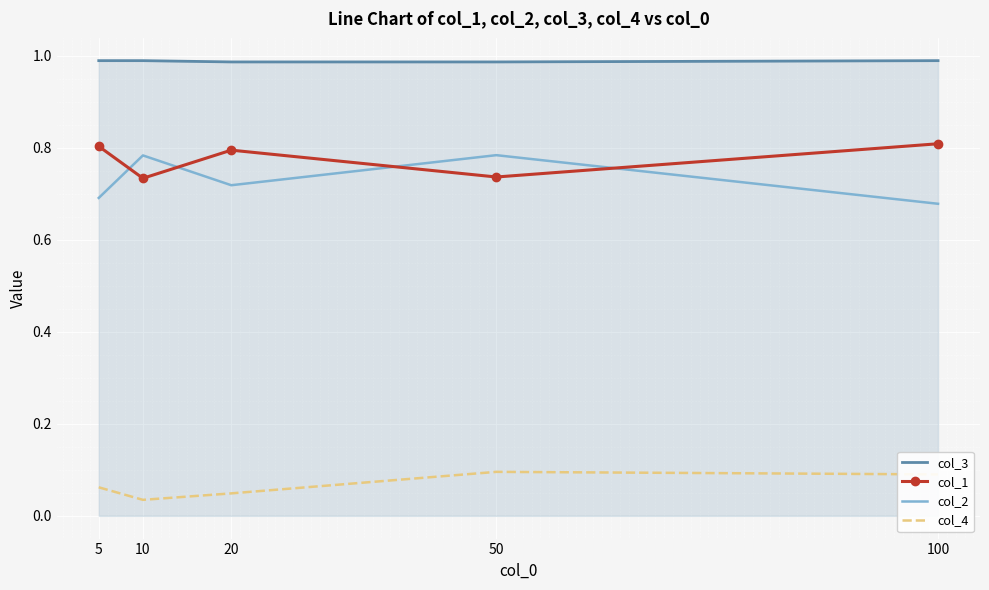

Which series has the largest total across all categories?

col_3